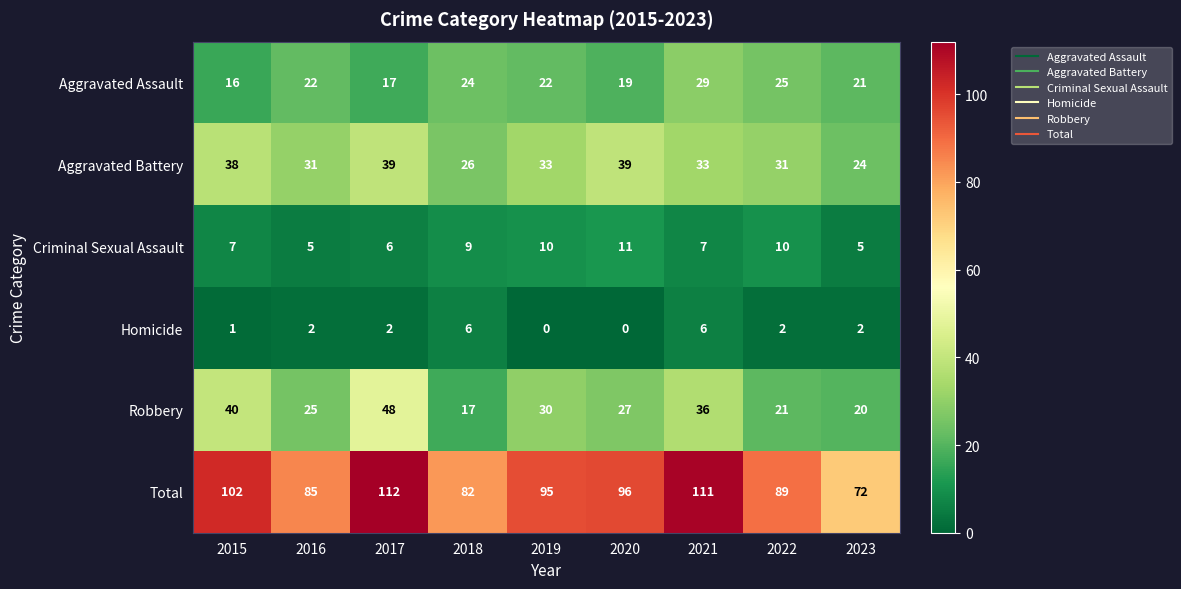

At which label does Aggravated Assault reach its peak?

2021